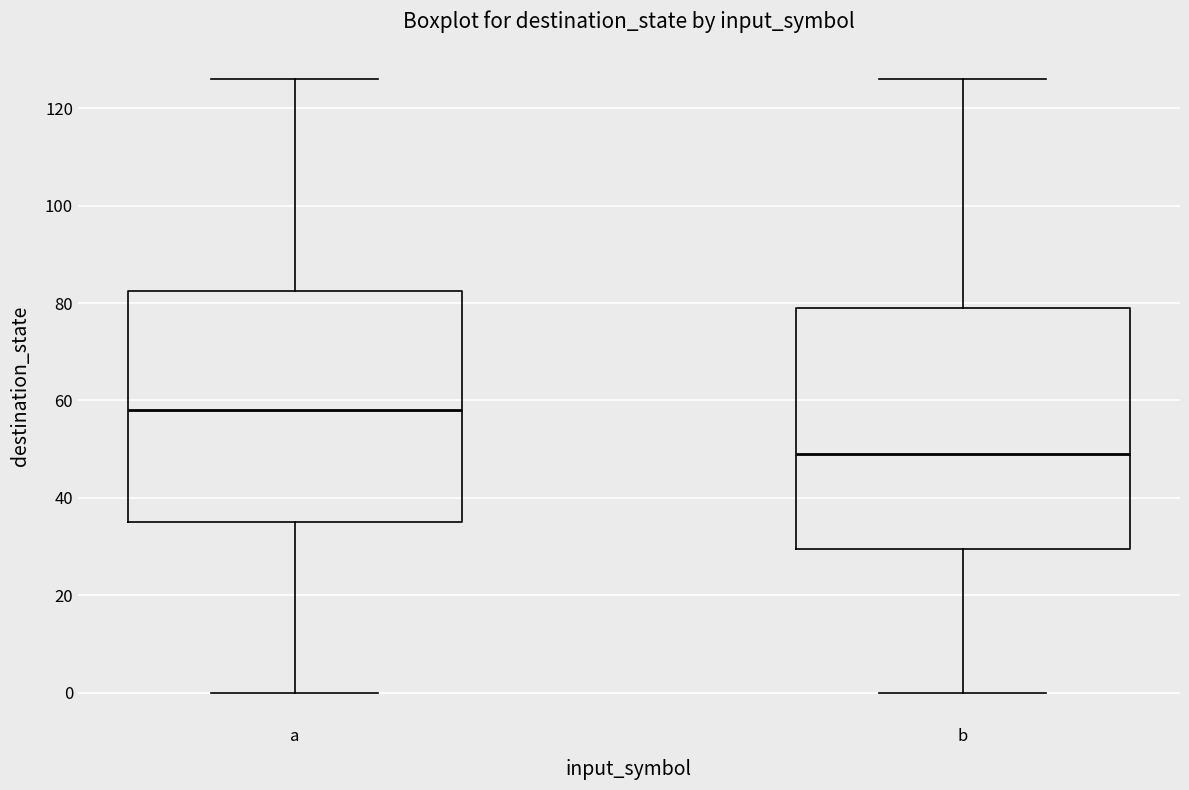

Reading left to right, read every box against the y-axis: the position of its median line, the range the box covers, and the ends of its whiskers. The values are not printed on the chart, so give them approximately, as read against the axis.

a: median 58, box 36 to 82, whiskers 0 to 126
b: median 50, box 30 to 80, whiskers 0 to 126